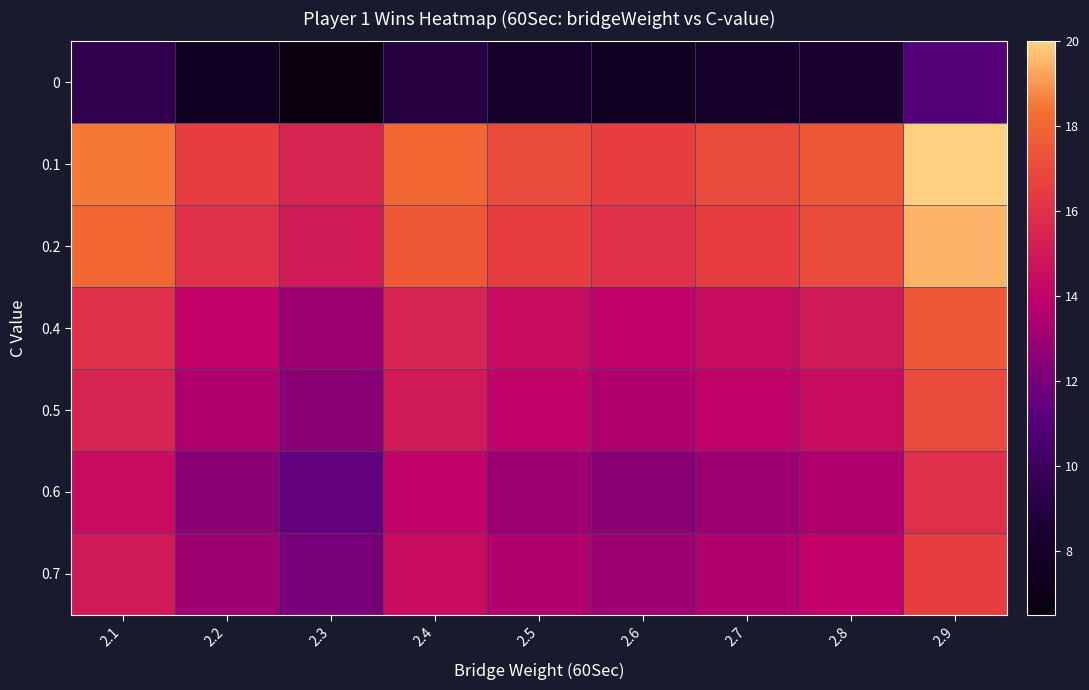

Rank the series at 2.8 from lowest to highest value.

0, 0.6, 0.7, 0.5, 0.4, 0.2, 0.1